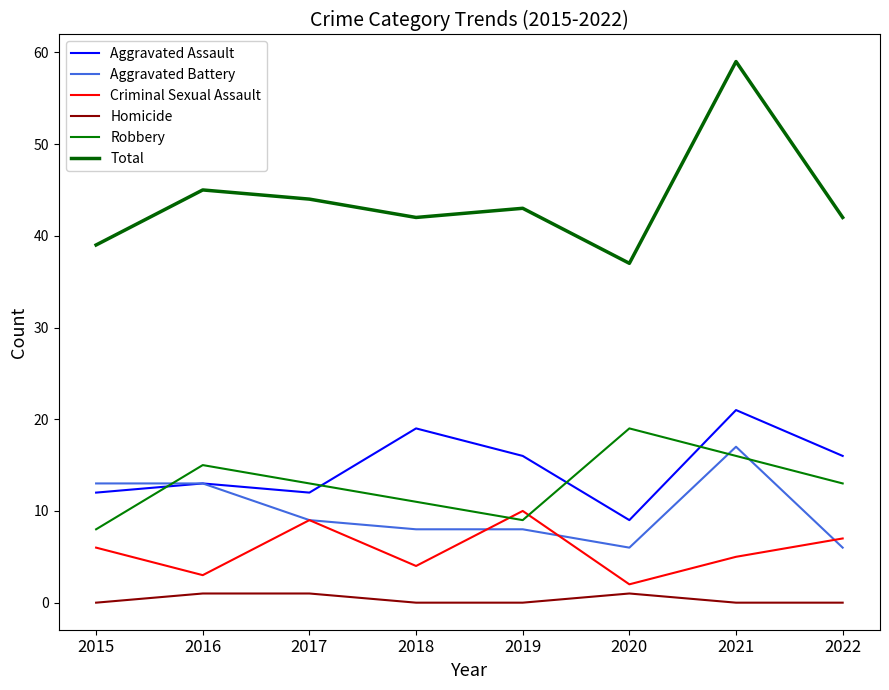

Does the chart display data point markers on the line(s)?

No